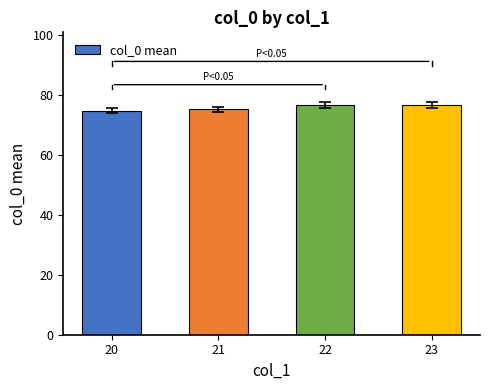

What is the change in value from 20 to 23?

+1.9